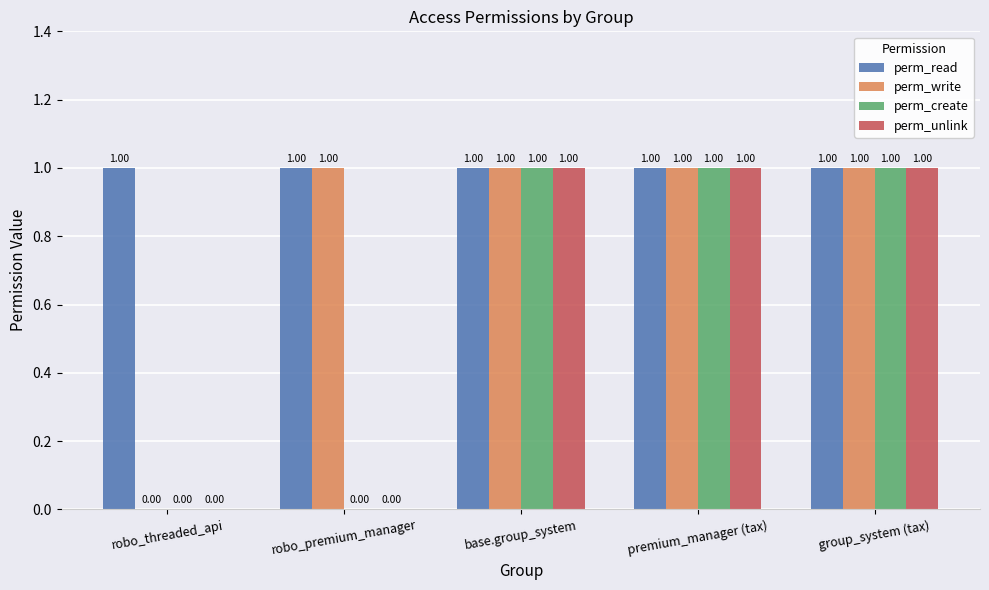

What is the total value across all series at base.group_system?

4